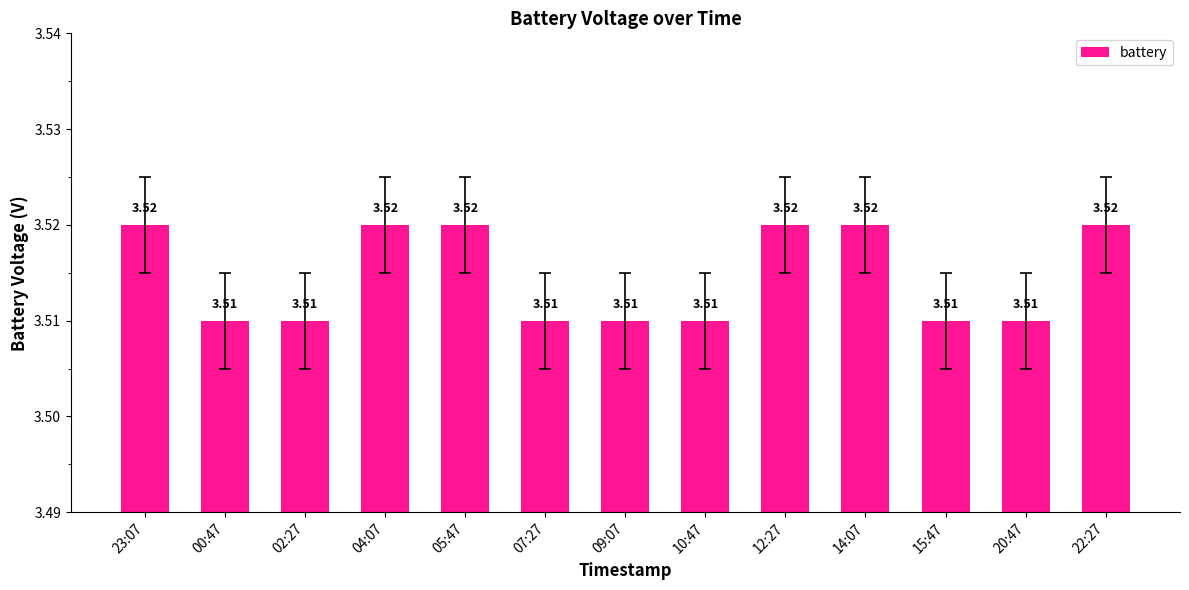

What is the label of the 7th bar from the left?

09:07